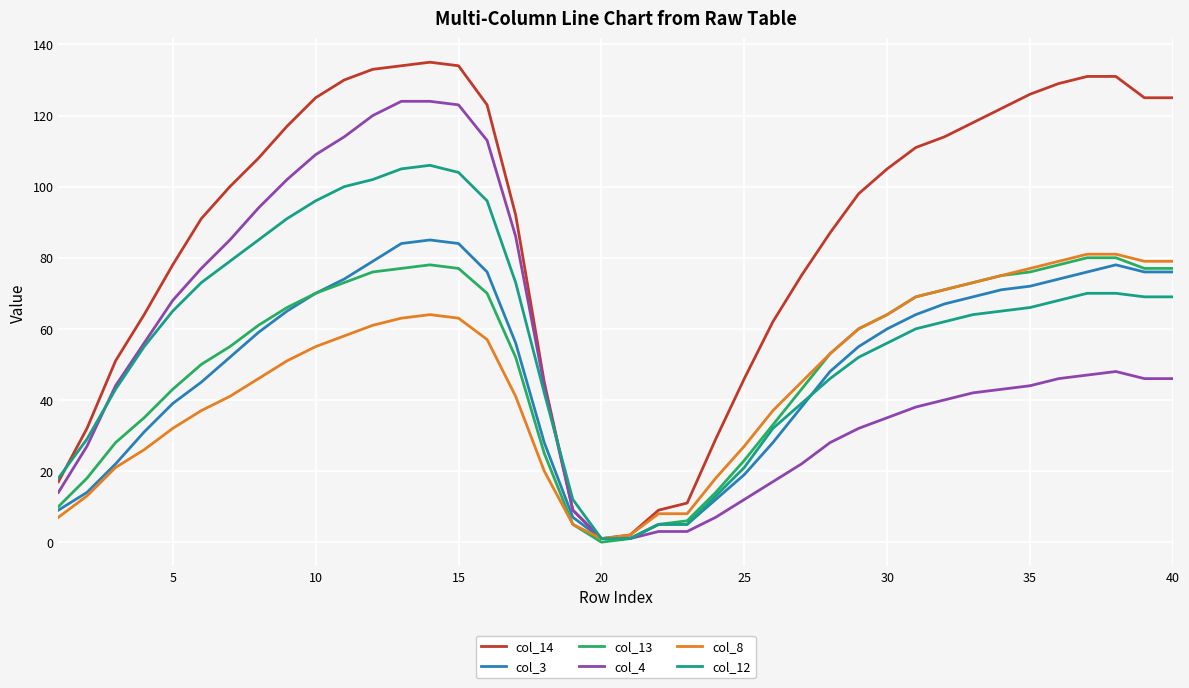

What are all the series names shown in the legend?

col_14, col_3, col_13, col_4, col_8, col_12